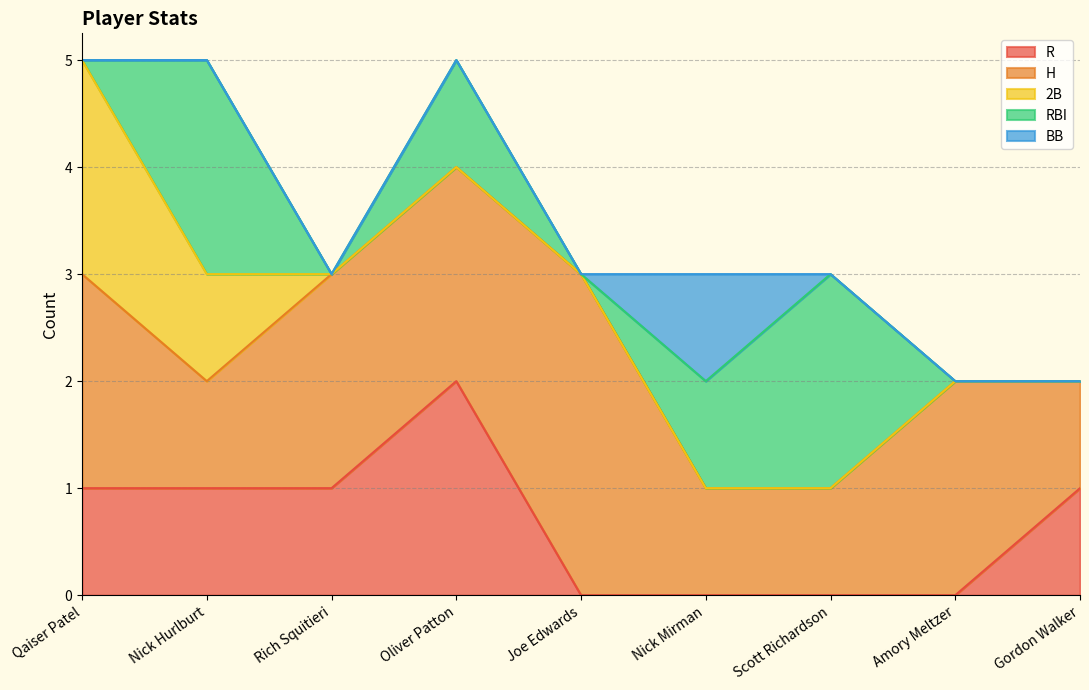

How many interior local valleys does the H series have?

1